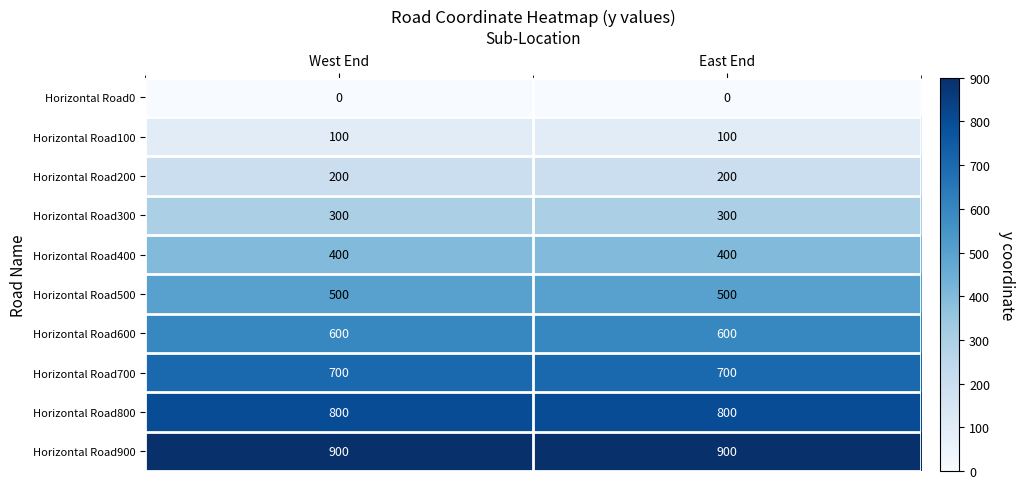

The value of Horizontal Road300 at West End is 300. True or false?

True